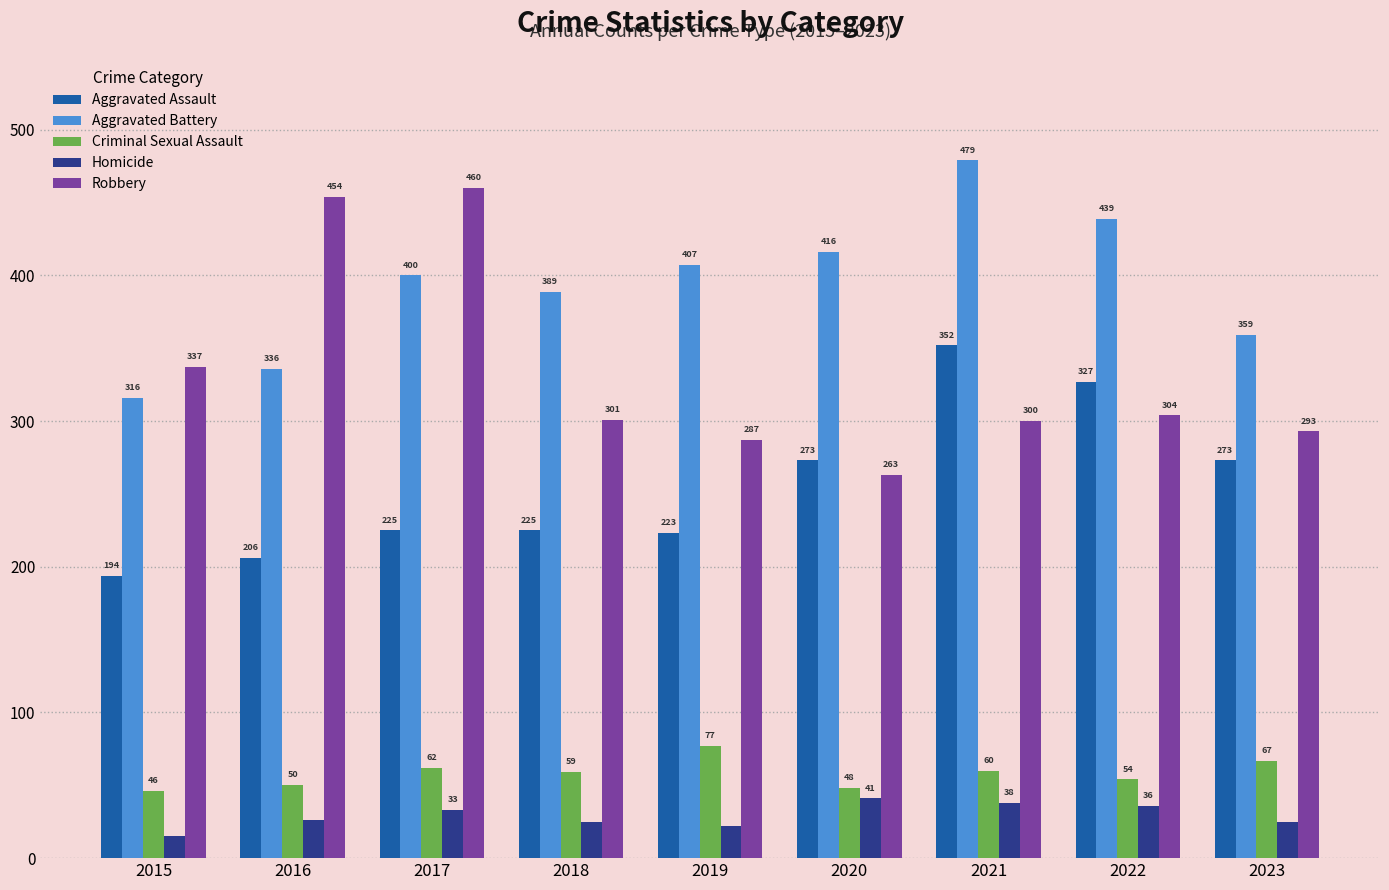

Is it true that Criminal Sexual Assault equals 62 at 2017?

True